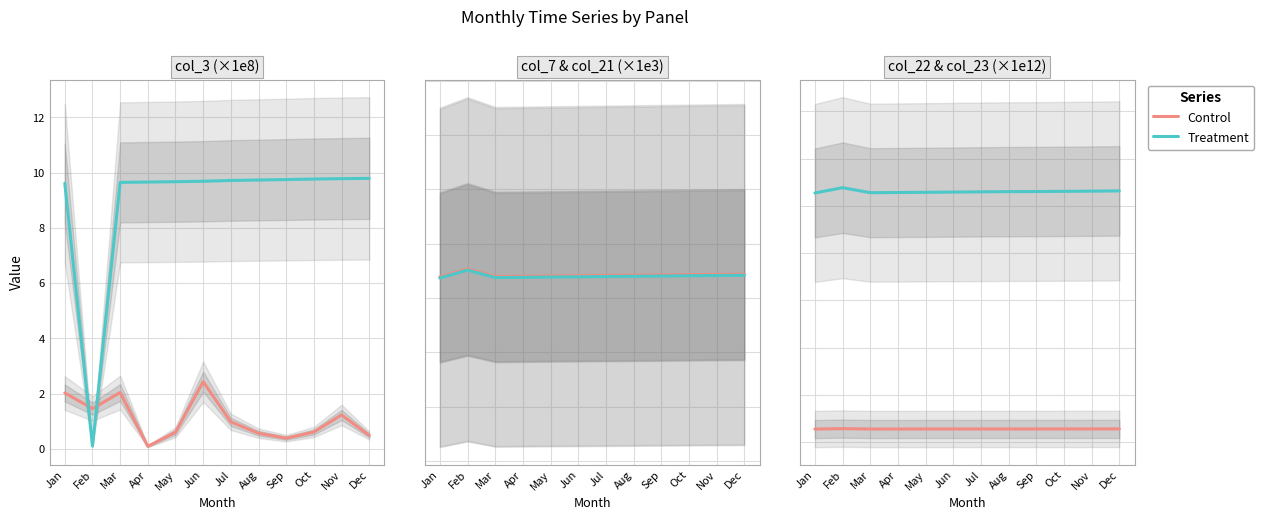

The Control series shows 0.1 at Mar. True or false?

True